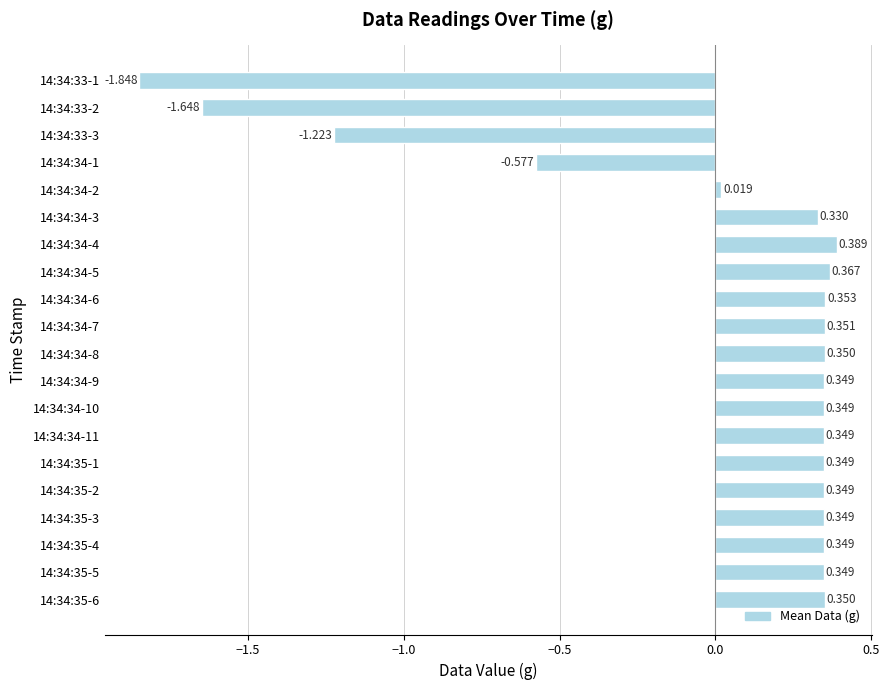

At which category does the chart reach its peak across all series?

14:34:34-4